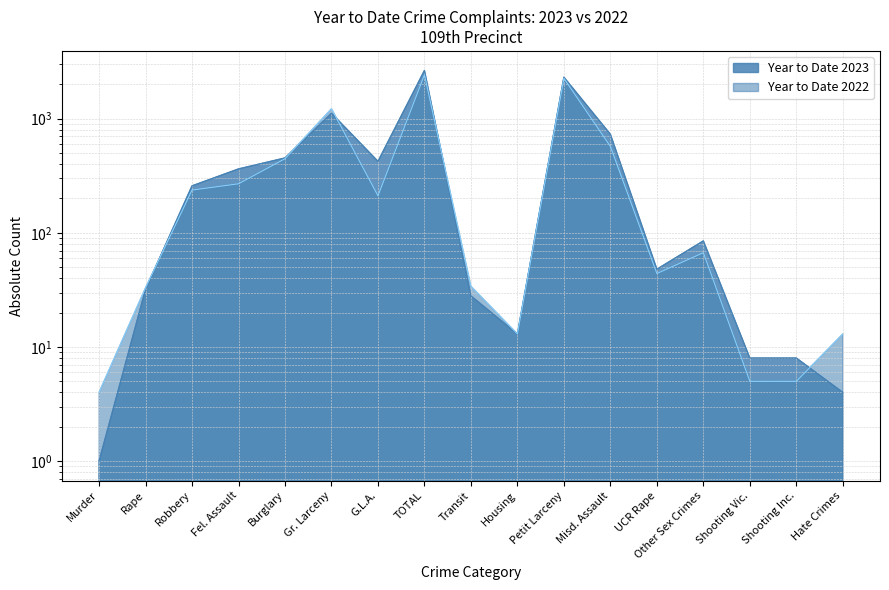

Does the chart display data point markers on the line(s)?

No